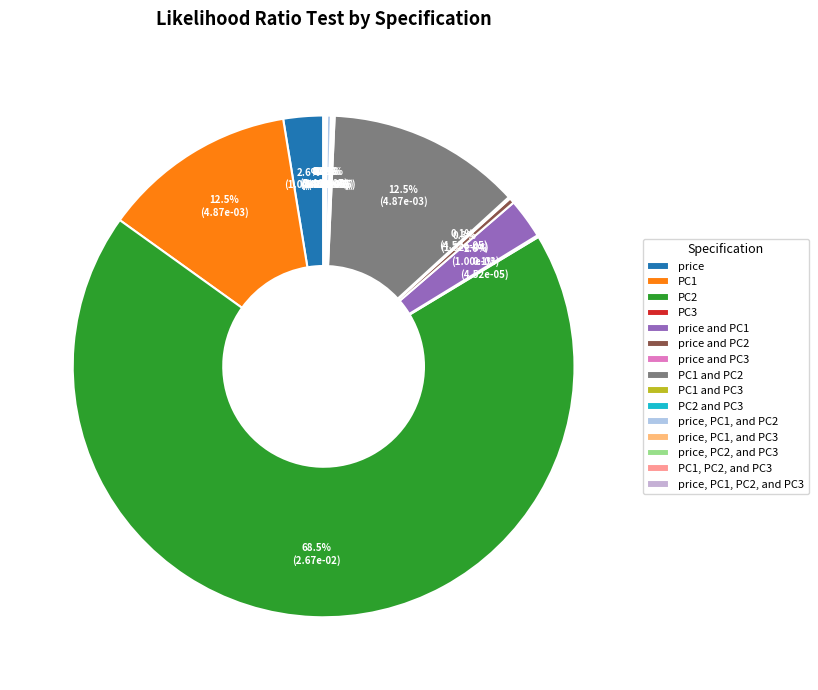

To the nearest percent, what percentage of the pie is price and PC1?

3%